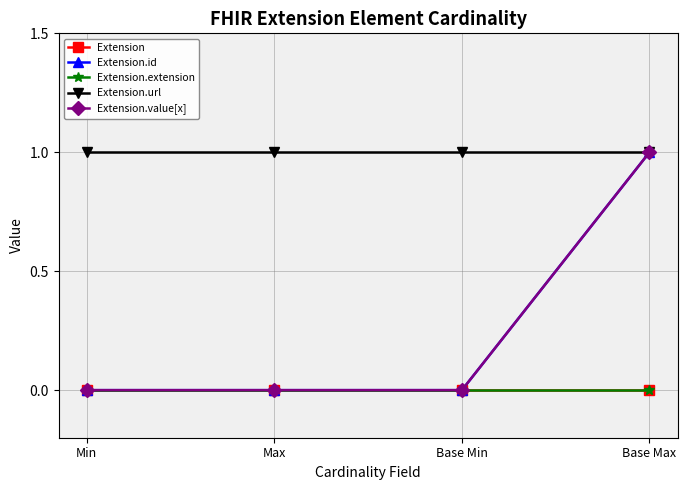

Is this an area chart (filled region under the line)?

No